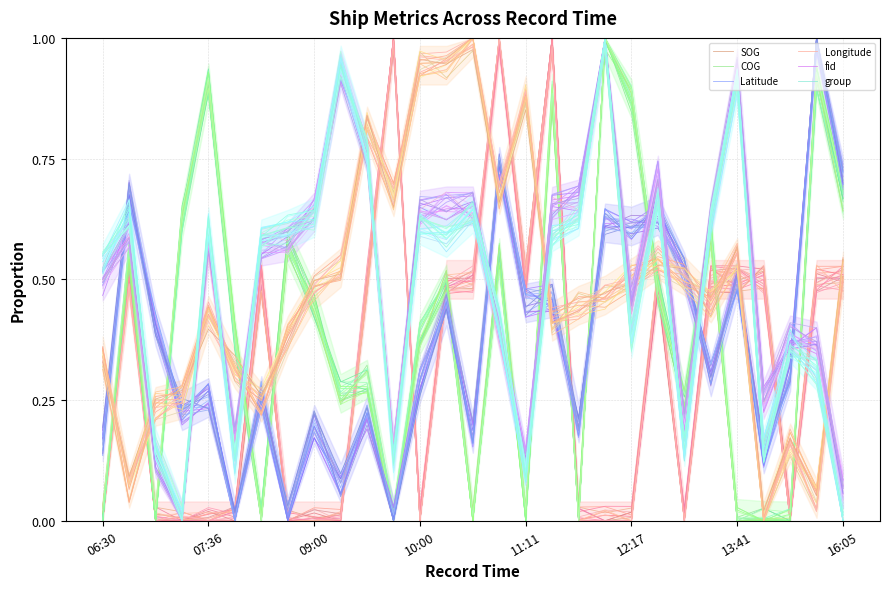

What is the sum of all Longitude values?

13.8